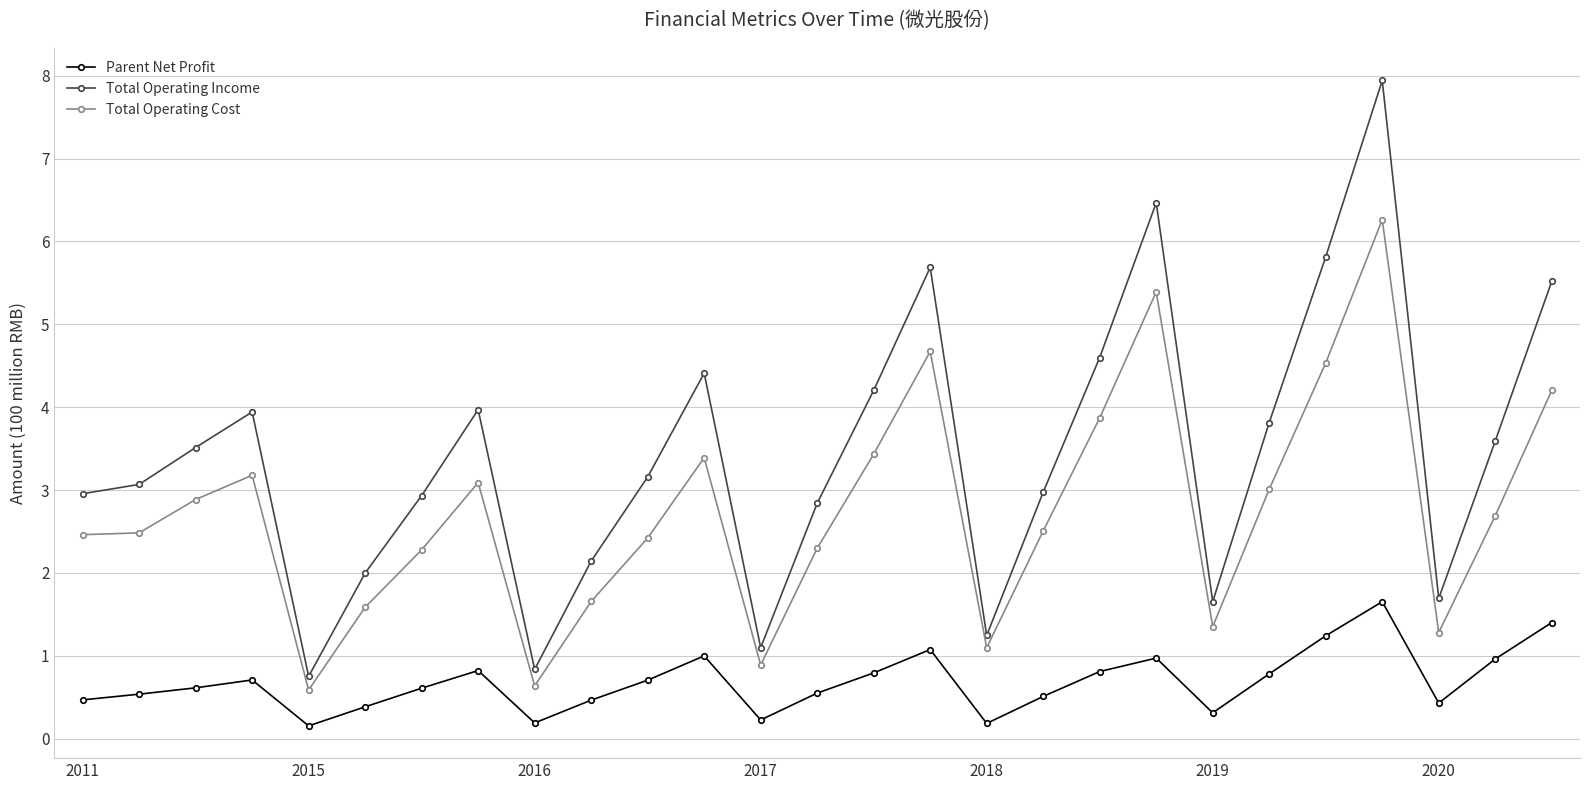

True or false: Parent Net Profit has more than 1 points higher than both neighbors.

True